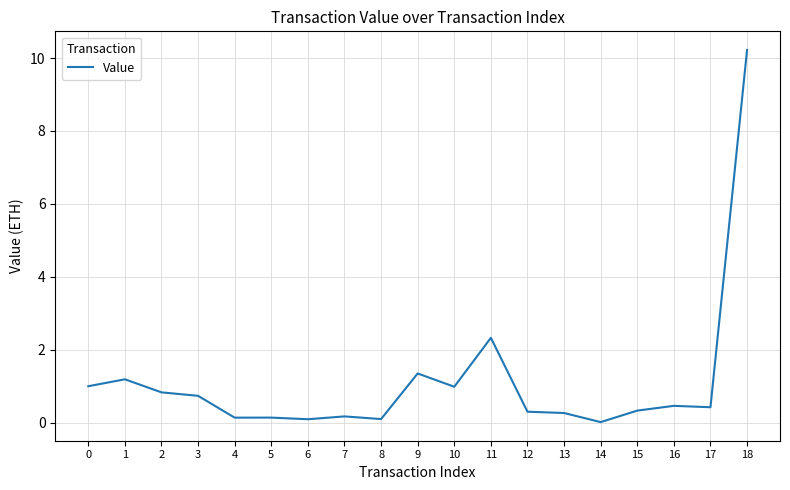

Which category has the highest value across all series?

18